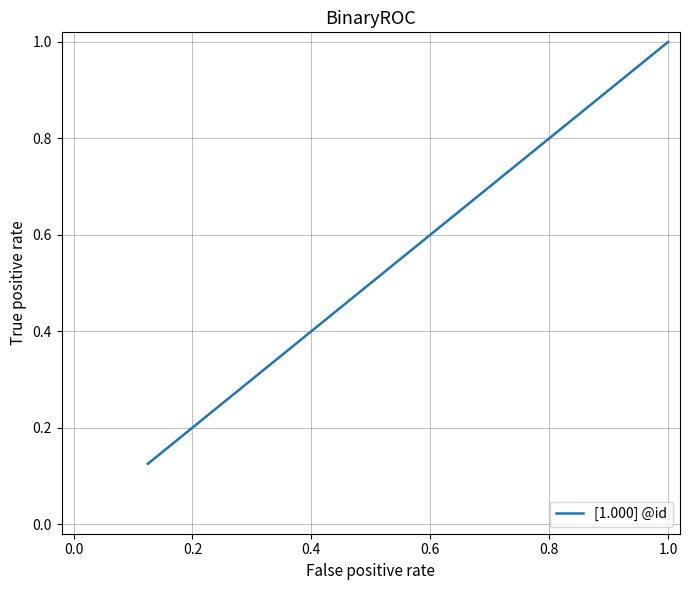

True or false: there are more than 2 points higher than both neighbors.

False